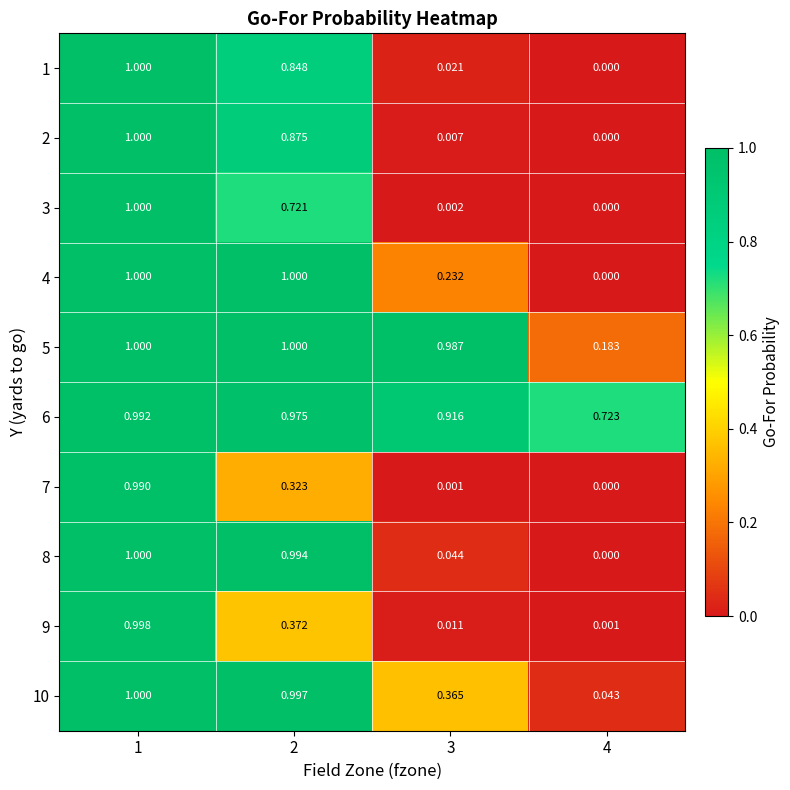

What is the total value across all series at 1?

10.0